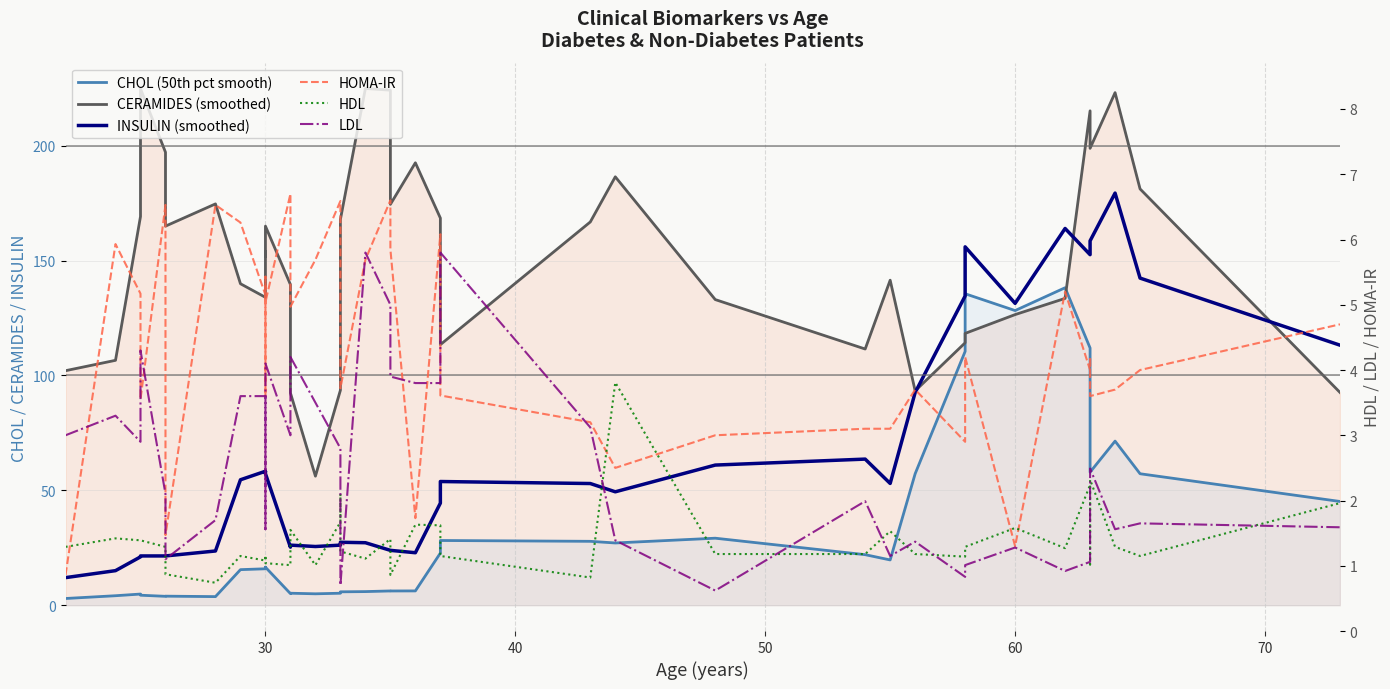

What is the maximum value shown in the chart?

224.9